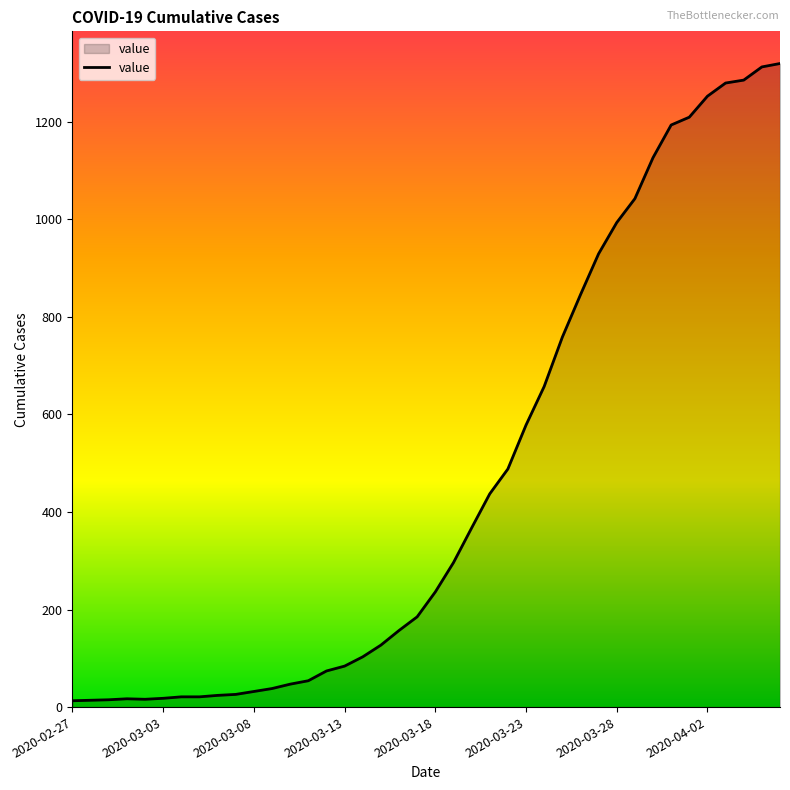

What is the sum of all values?

18687